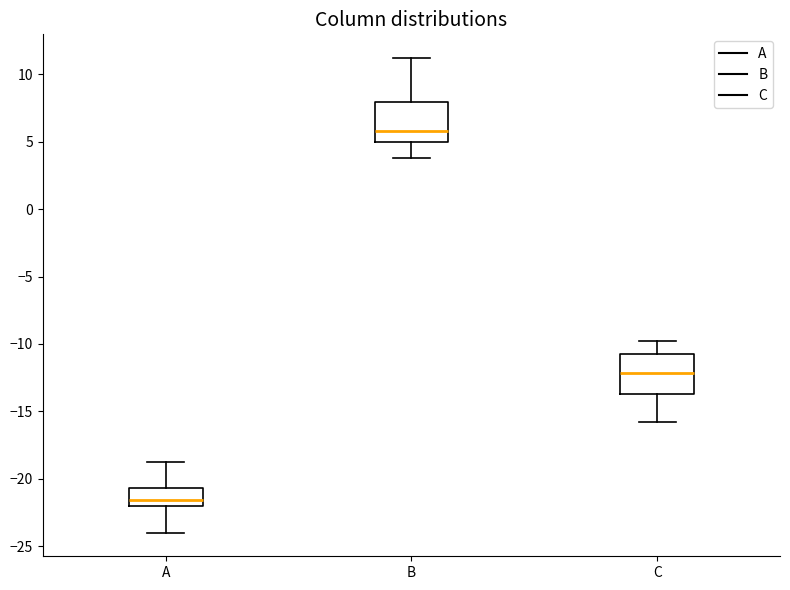

Where does the lower whisker of the box for C end on the y-axis? The values are not printed on the chart, so give them approximately, as read against the axis.

-16.0